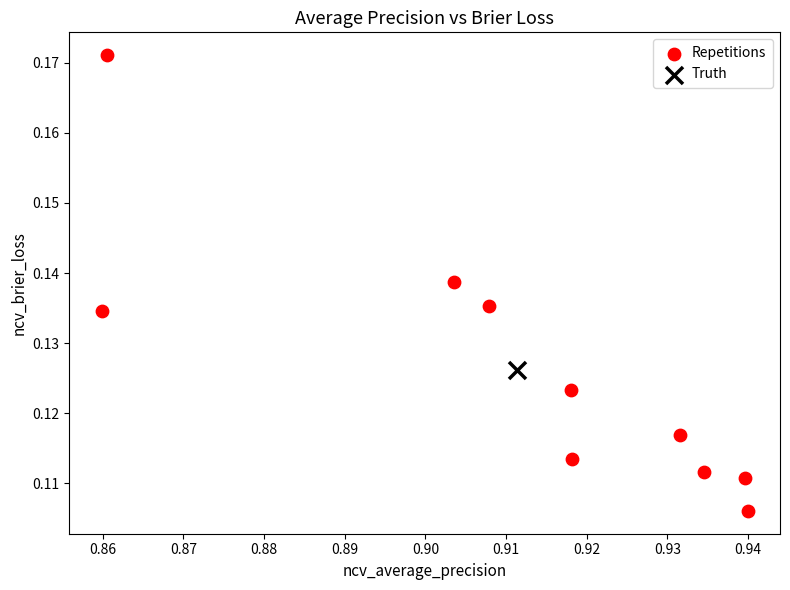

What are all the series names shown in the legend?

Repetitions, Truth